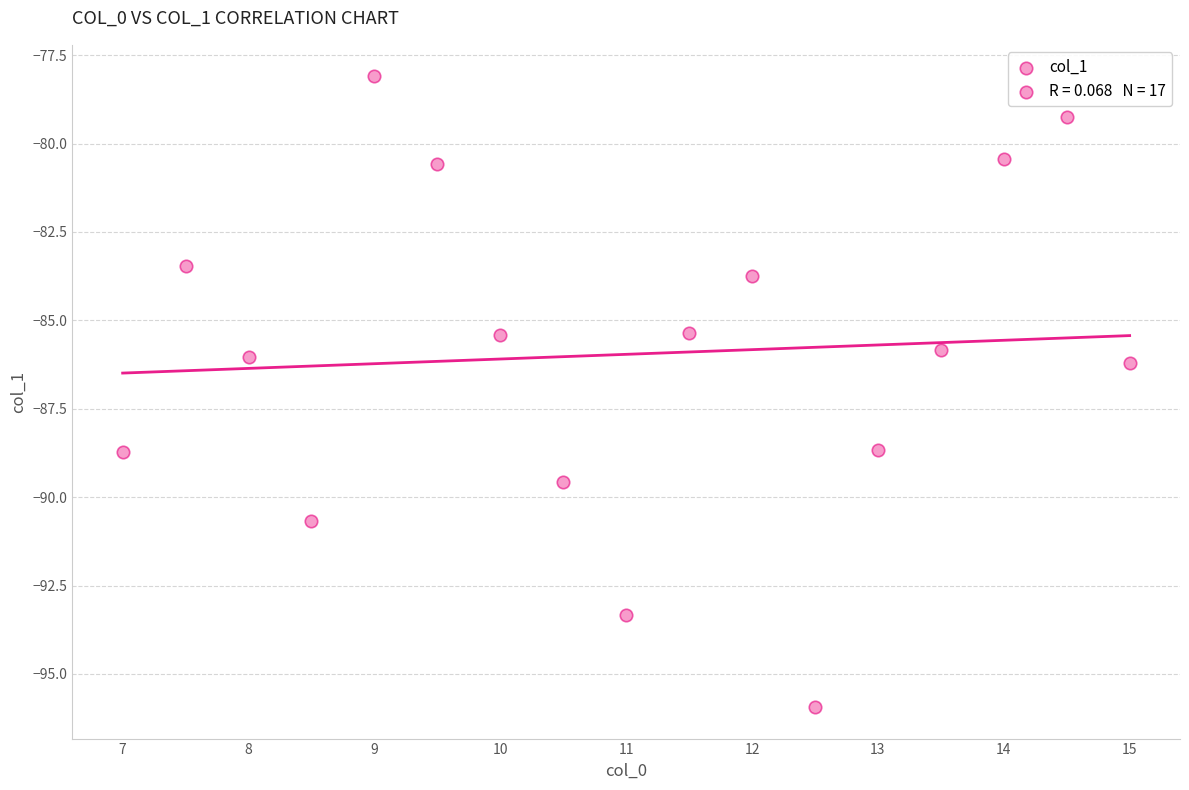

What is the range of X values (max minus min)?

8.0